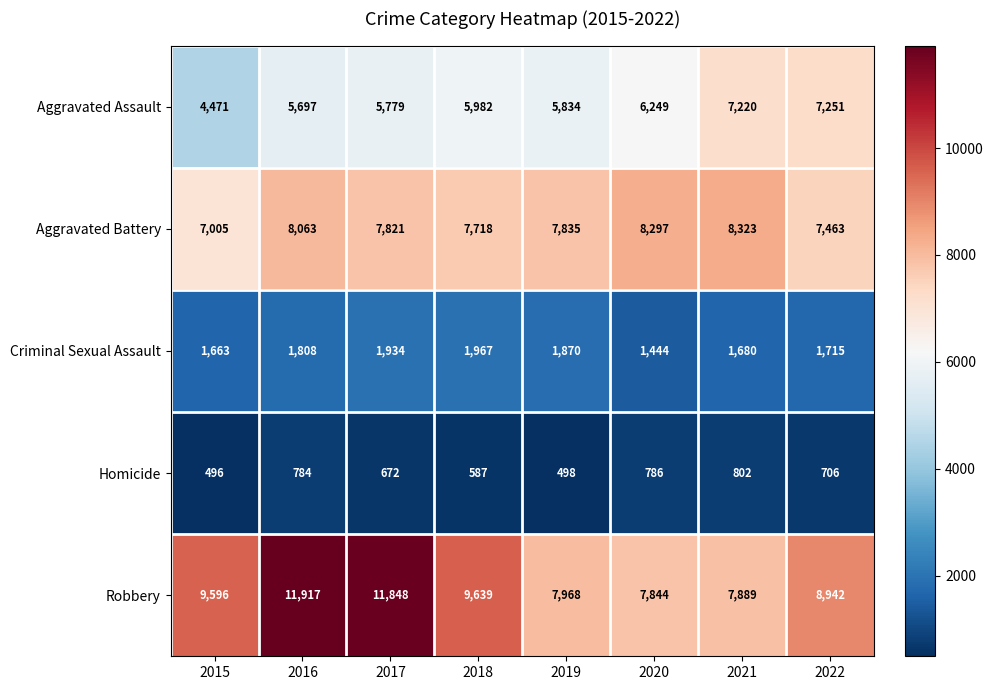

Rank the series at 2017 from lowest to highest value.

Homicide, Criminal Sexual Assault, Aggravated Assault, Aggravated Battery, Robbery